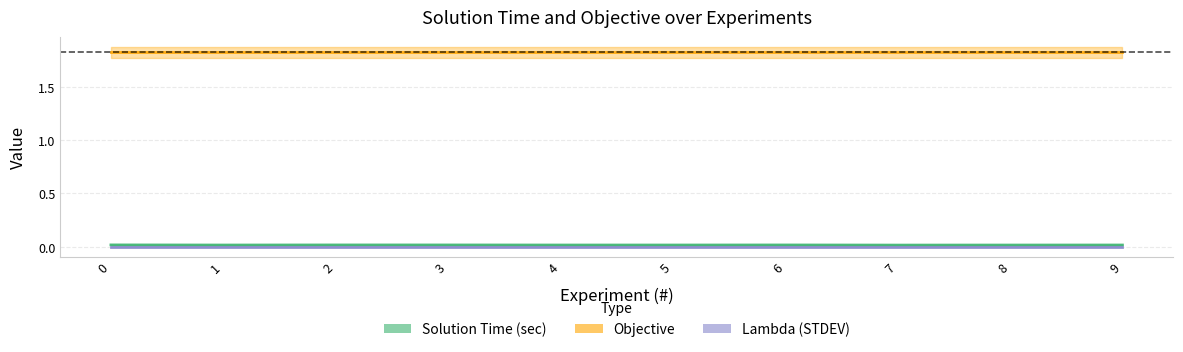

What is the total value across all series at 9?

1.8